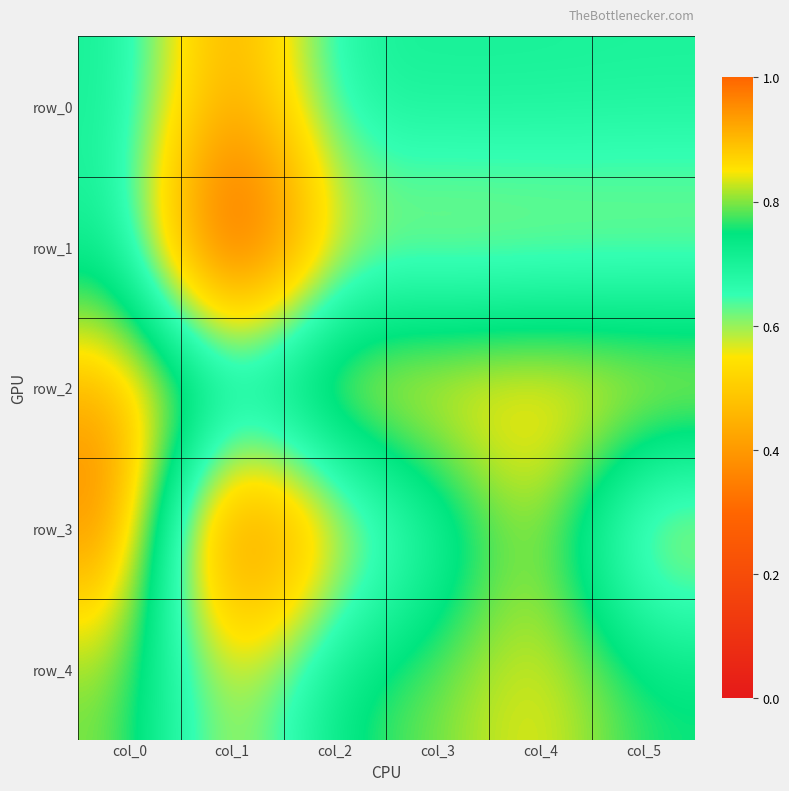

What is the total value across all series at col_3?

3.6